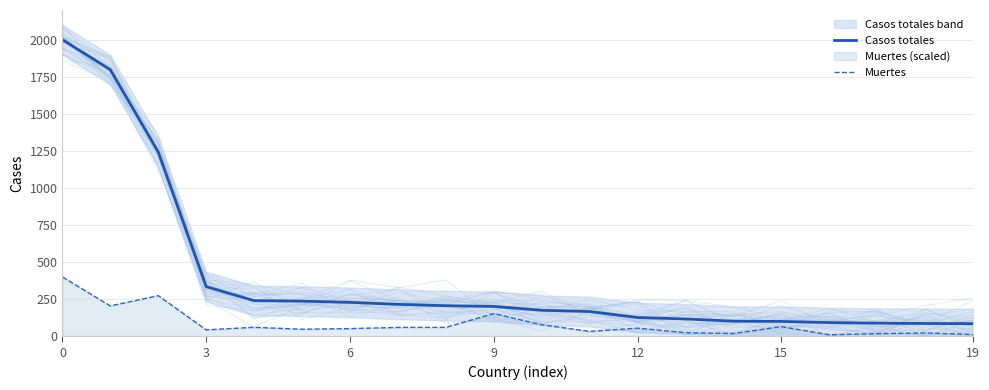

Rank the series by their maximum value, from lowest to highest.

Muertes, Casos totales